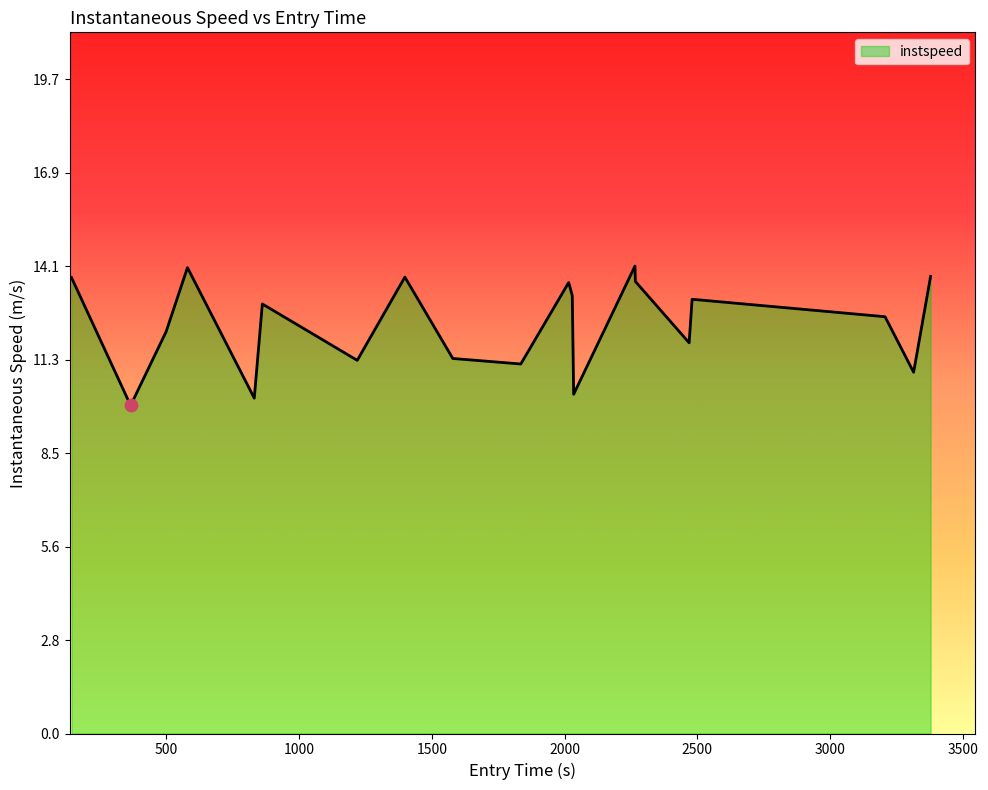

What is the greatest value displayed?

14.1